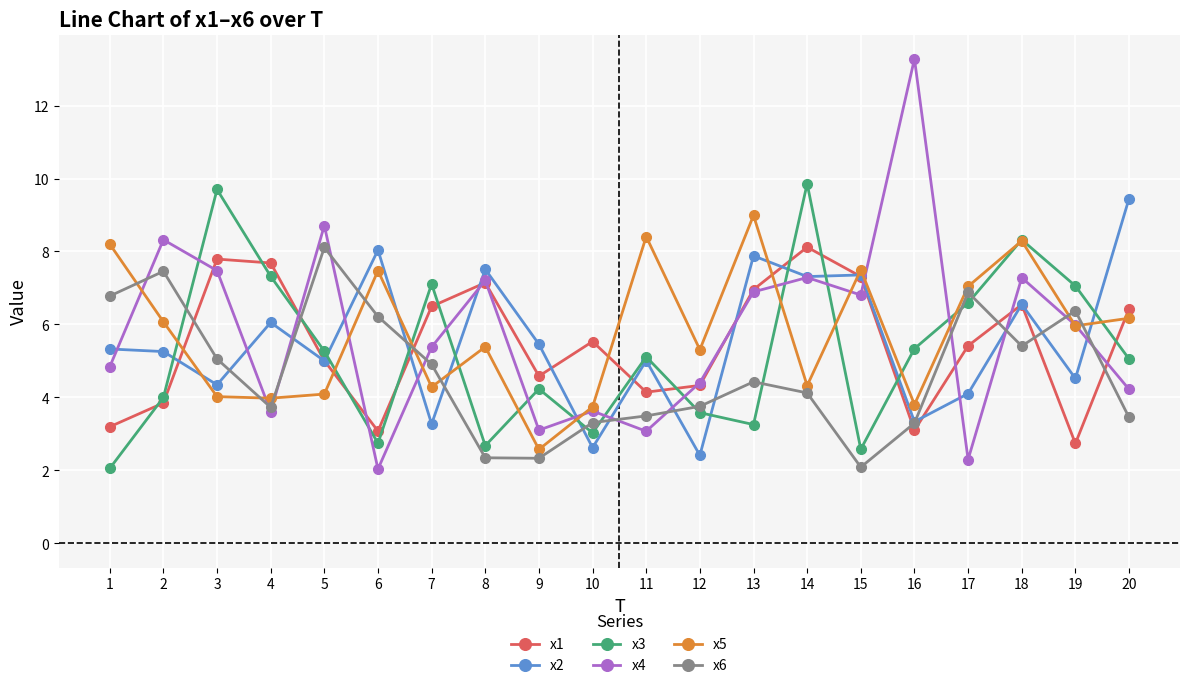

At which label does x2 first exceed 5?

1